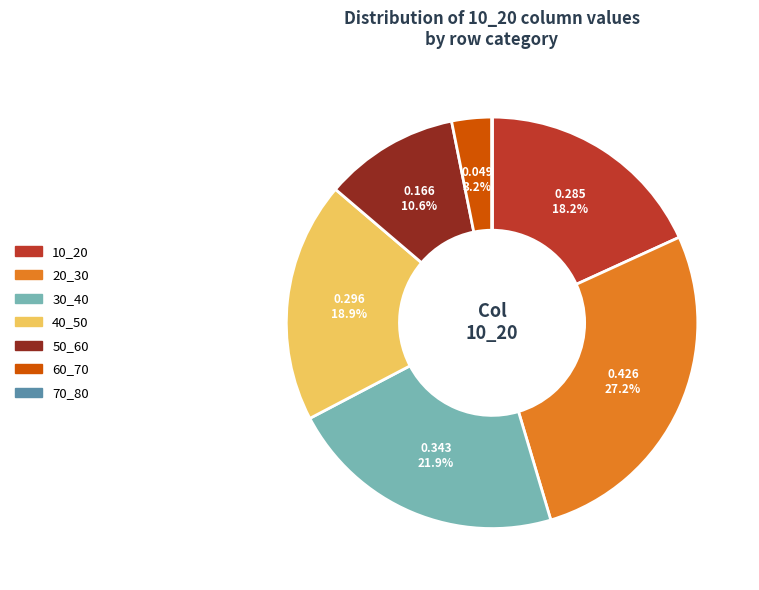

Between 20_30 and 50_60, which is larger?

20_30